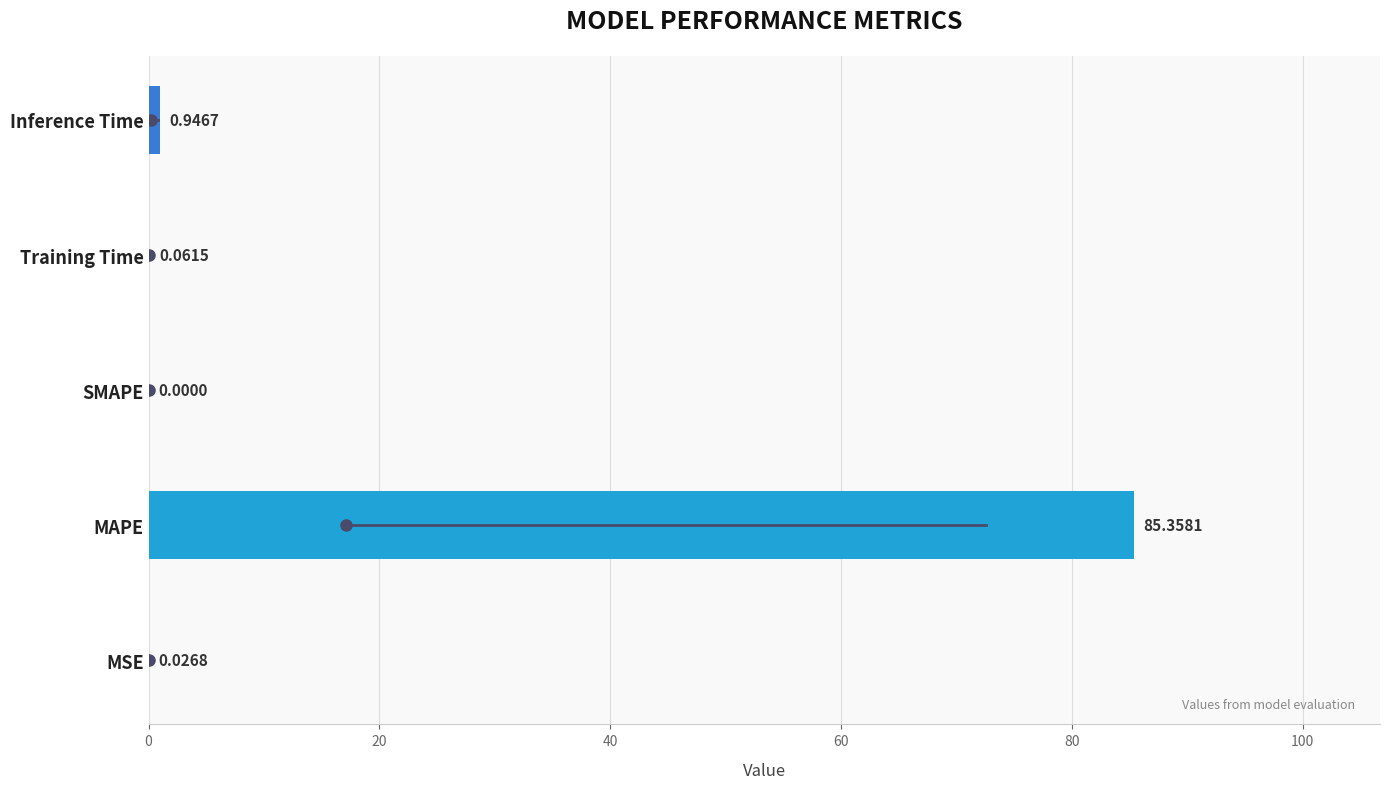

What is the sum of all values?

86.4